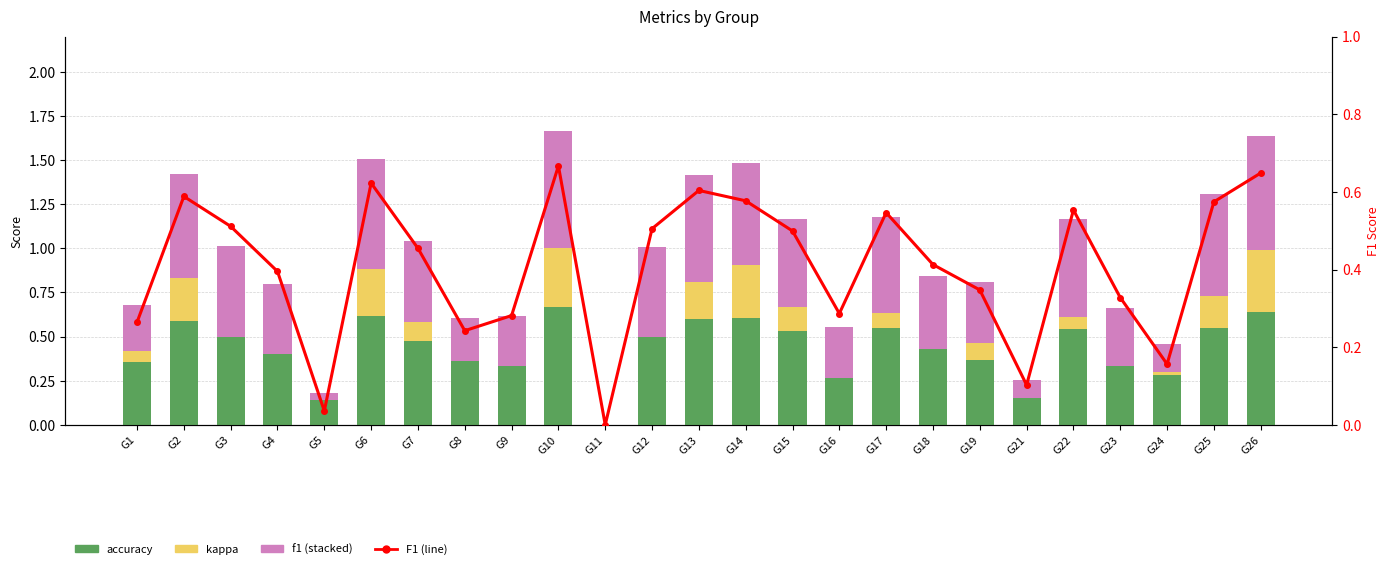

How many series are shown in this chart?

4